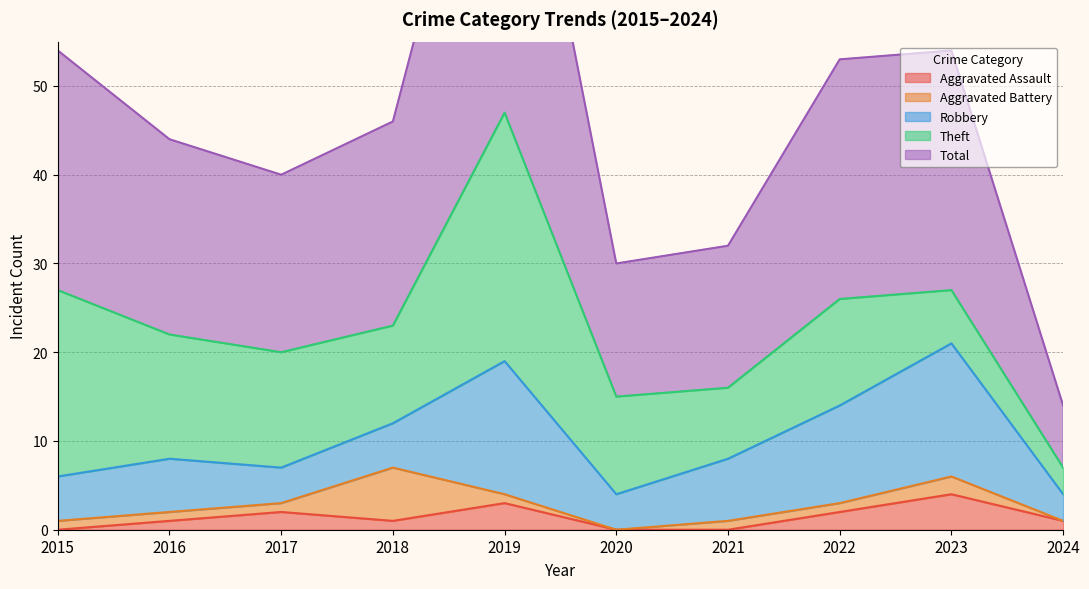

Reading left to right, extract all data points from this chart.

Aggravated Assault: 2015=0	2016=1	2017=2	2018=1	2019=3	2020=0	2021=0	2022=2	2023=4	2024=1
Aggravated Battery: 2015=1	2016=1	2017=1	2018=6	2019=1	2020=0	2021=1	2022=1	2023=2	2024=0
Robbery: 2015=5	2016=6	2017=4	2018=5	2019=15	2020=4	2021=7	2022=11	2023=15	2024=3
Theft: 2015=21	2016=14	2017=13	2018=11	2019=28	2020=11	2021=8	2022=12	2023=6	2024=3
Total: 2015=27	2016=22	2017=20	2018=23	2019=47	2020=15	2021=16	2022=27	2023=27	2024=7